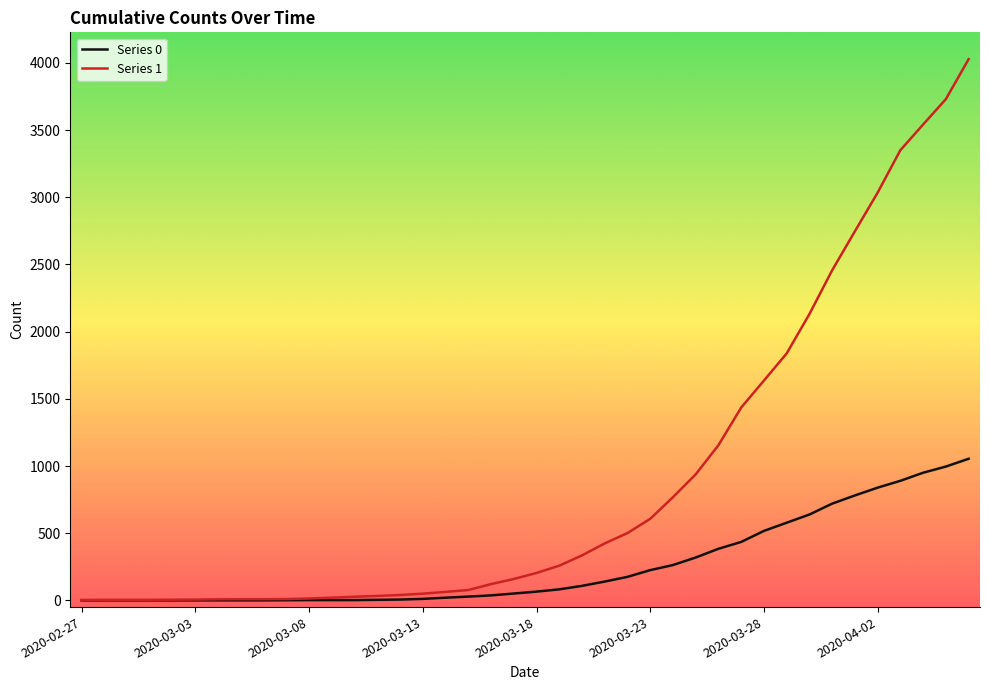

Which series has the largest total across all categories?

Series 1